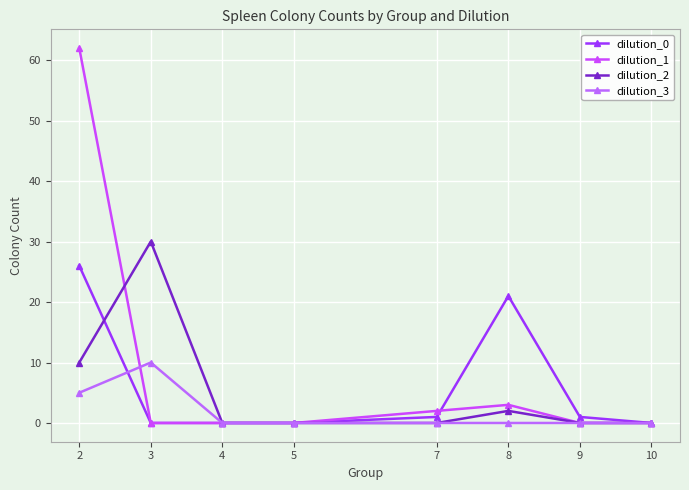

How many intersections are there between dilution_1 and dilution_0?

1